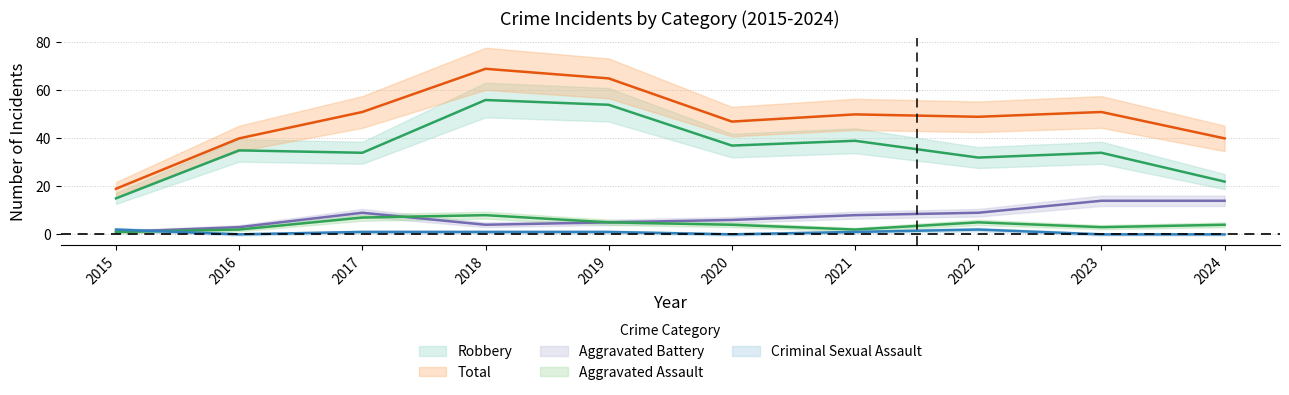

Between 2019 and 2020, which series saw the biggest shift?

Total